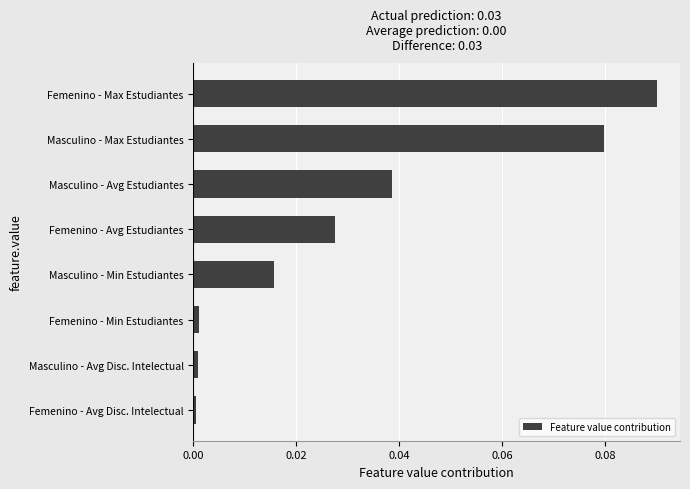

At which category does the chart reach its peak across all series?

Femenino - Max Estudiantes